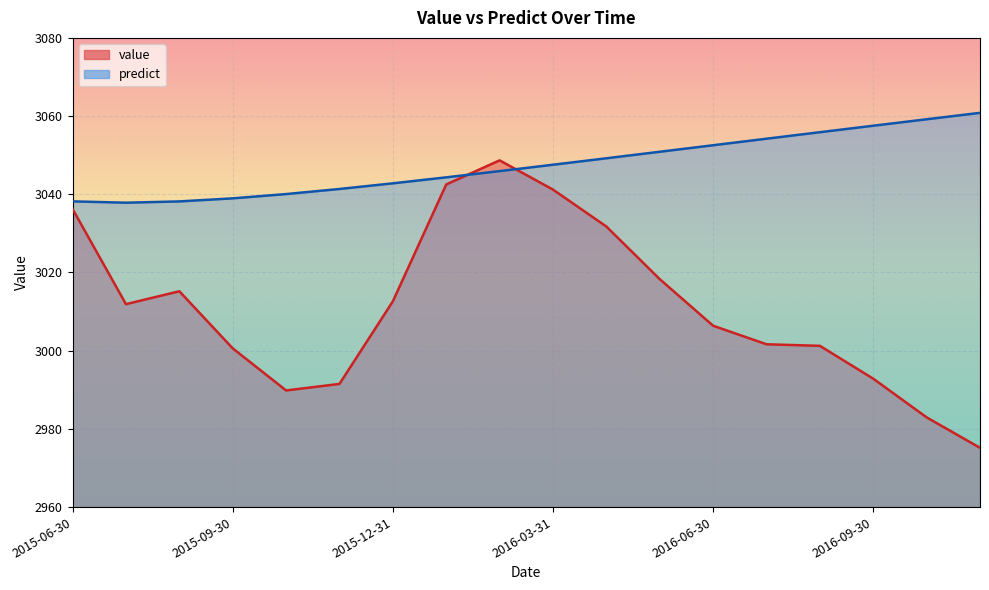

What position from the right is 2016-11-30?

1